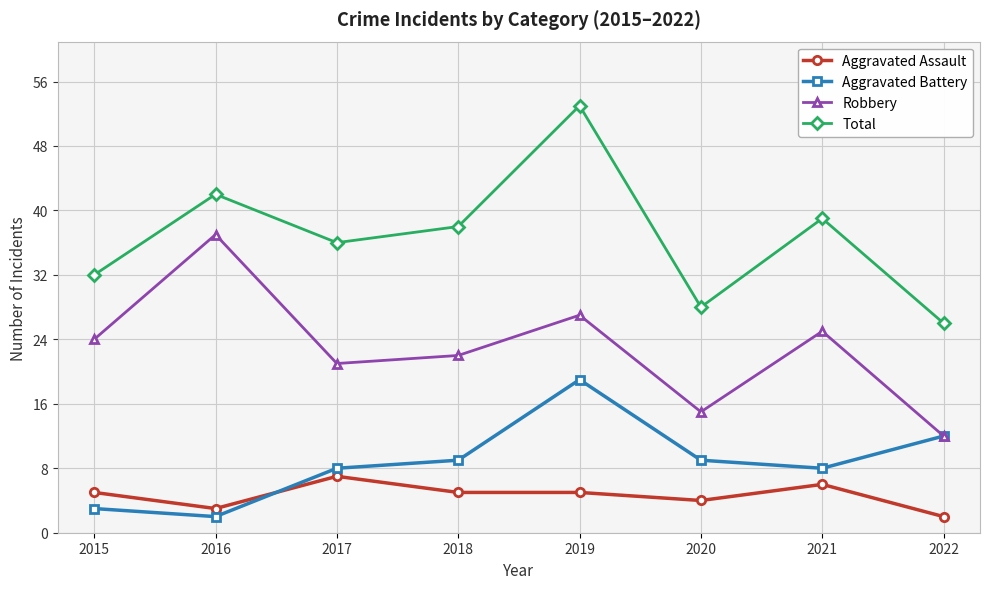

At 2018, list the series in order from smallest to largest.

Aggravated Assault, Aggravated Battery, Robbery, Total